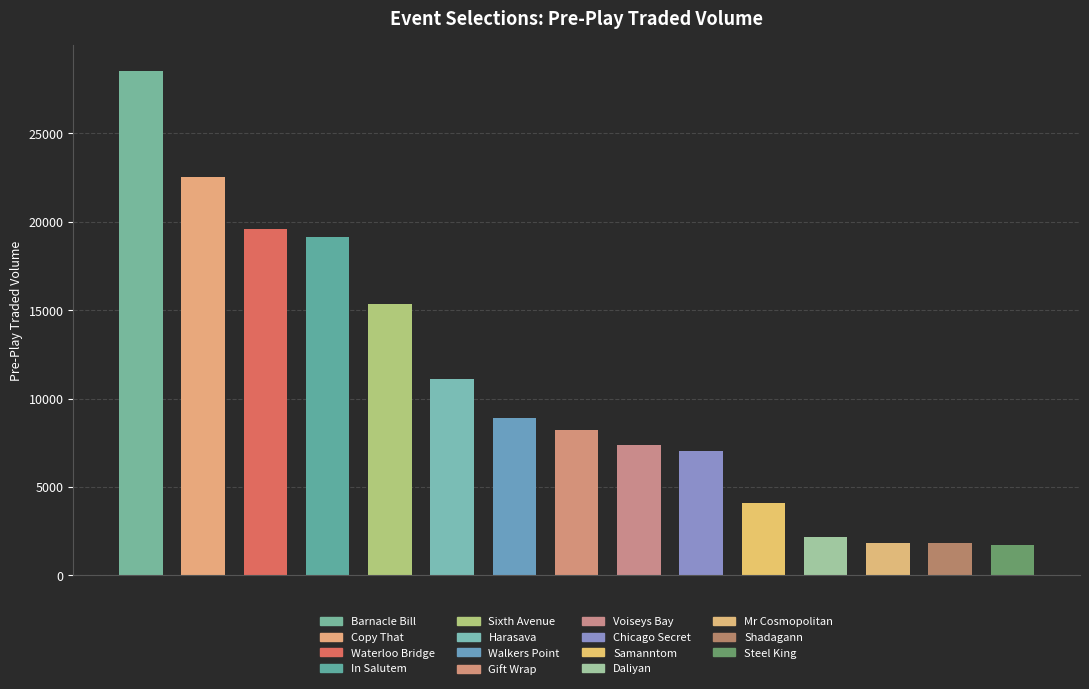

What is the minimum value shown in the chart?

1715.5